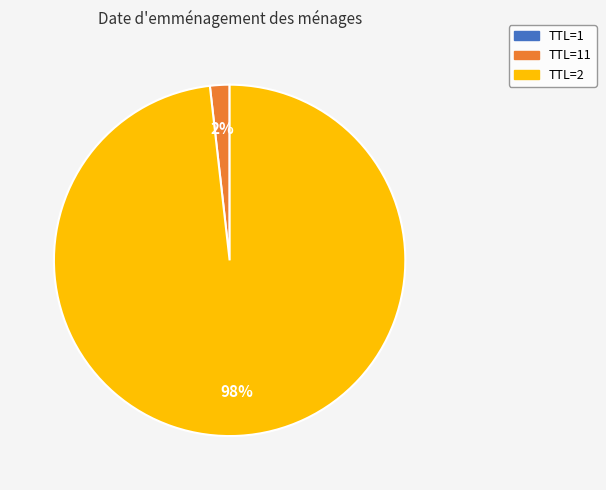

Does any single category account for the majority?

Yes